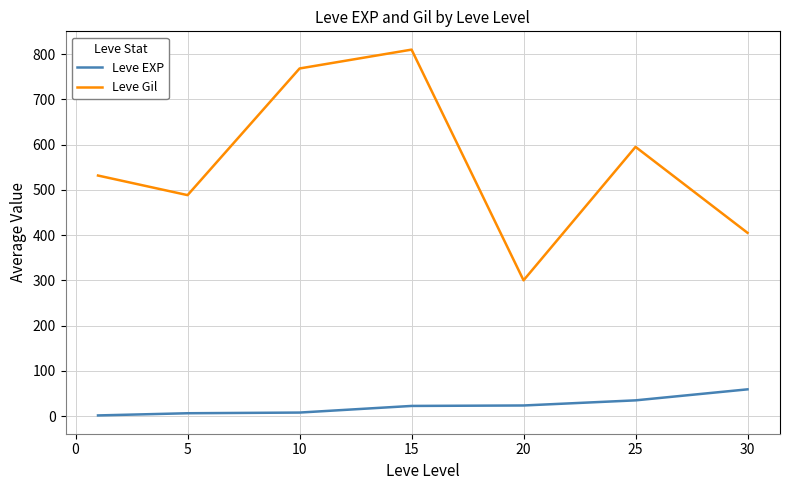

Which series has the largest total across all categories?

Leve Gil